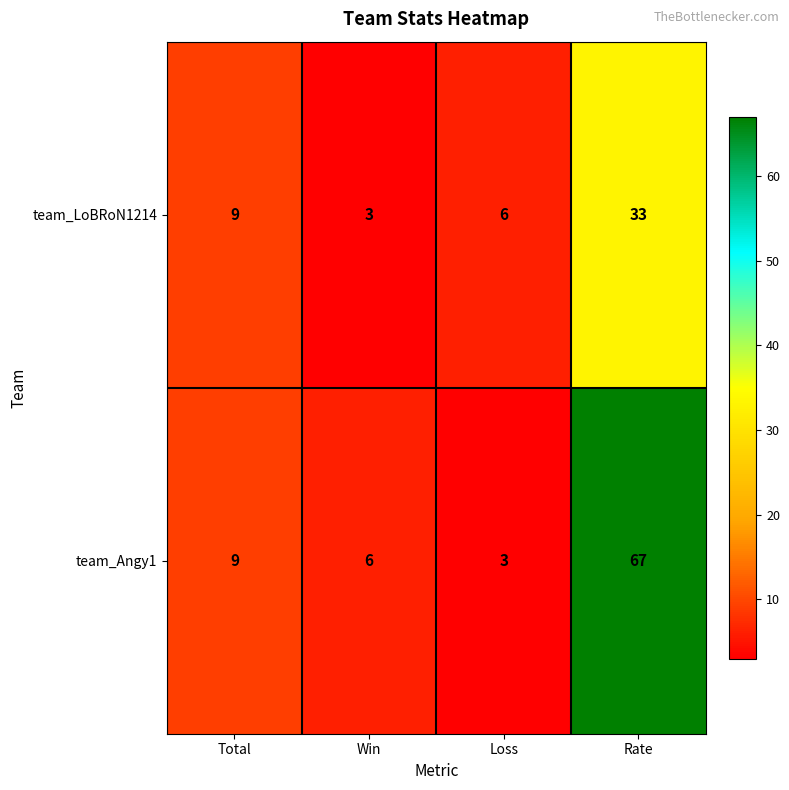

Reading left to right, list all the values displayed in this chart.

team_LoBRoN1214: 9	3	6	33
team_Angy1: 9	6	3	67